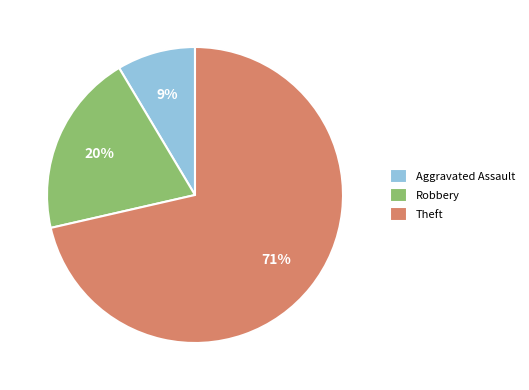

To the nearest percent, what is the average slice percentage?

33%